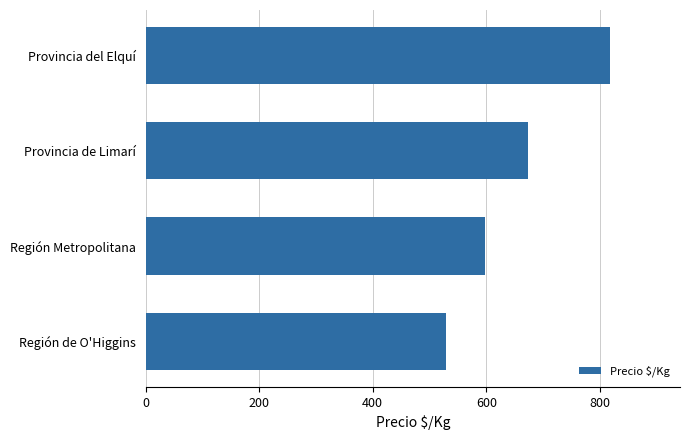

The chart shows a value of 346.6 at Región Metropolitana. True or false?

False